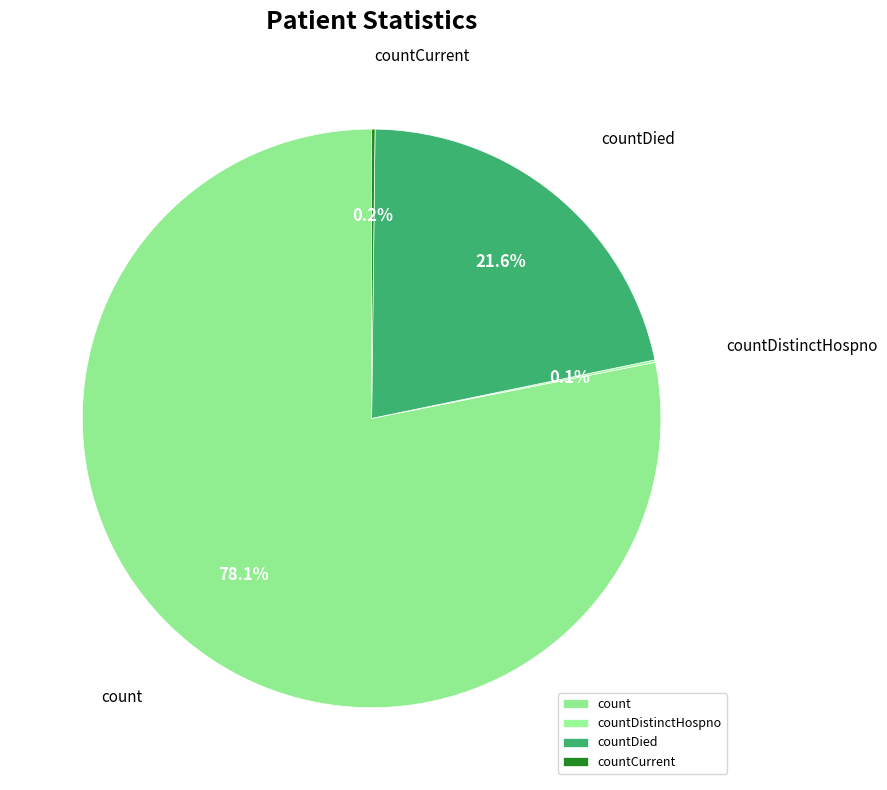

What percentage is NOT represented by countDied?

78.4%